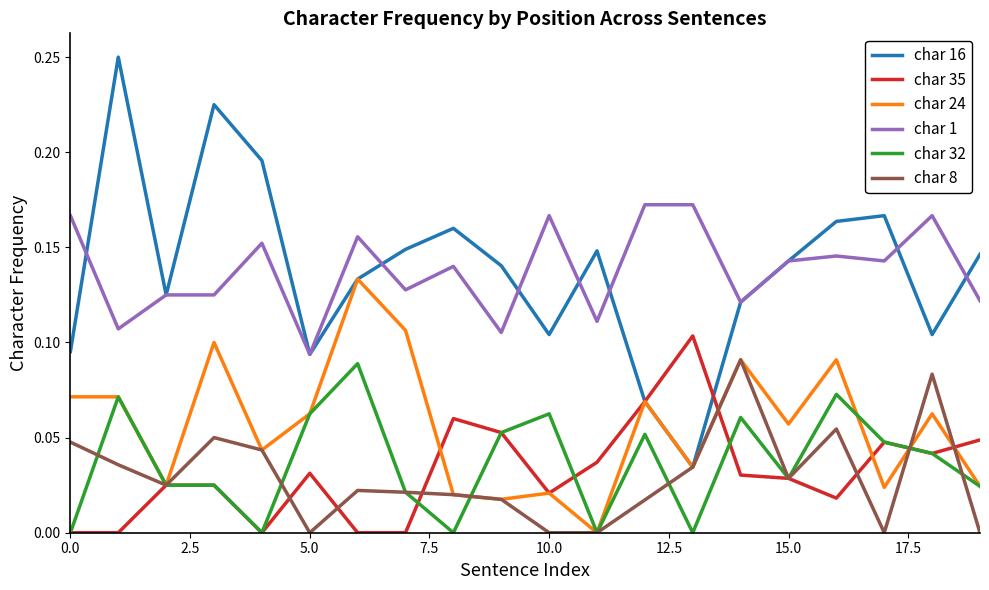

What are all the series names shown in the legend?

char 16, char 35, char 24, char 1, char 32, char 8